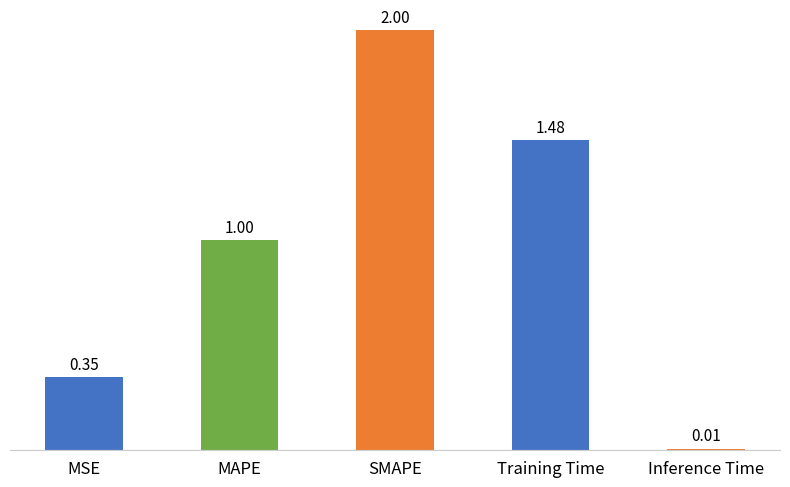

The chart shows a value of 0.7 at MAPE. True or false?

False